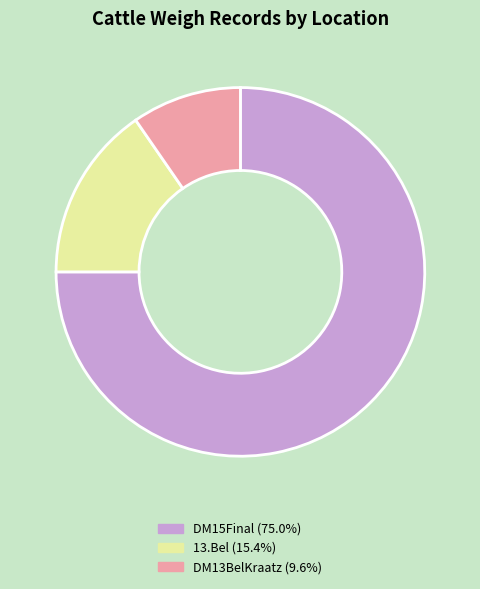

True or false: 13.Bel accounts for 1% of the total.

False